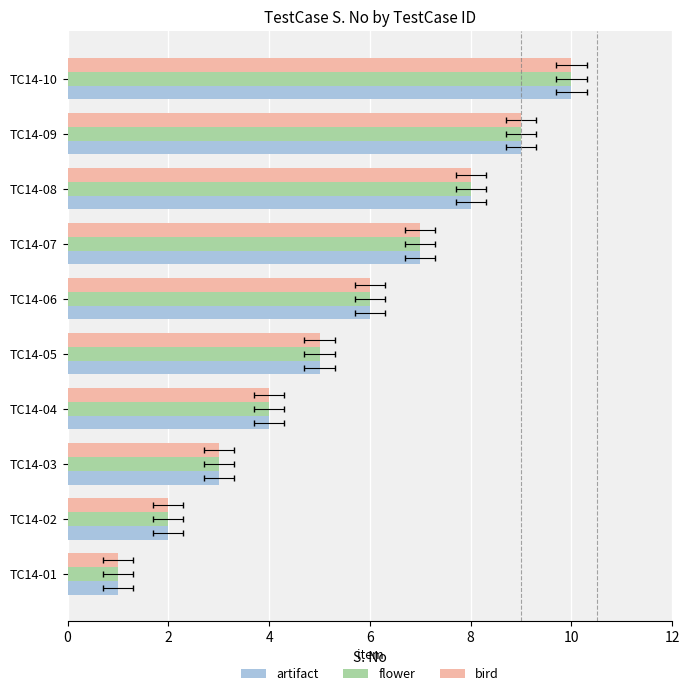

How many values in the artifact series are below 6?

5